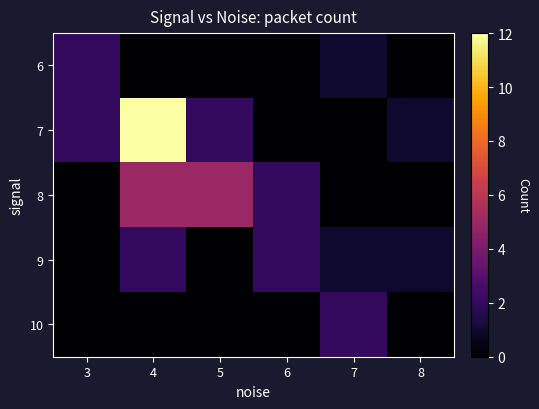

Which series has the widest spread of values?

7